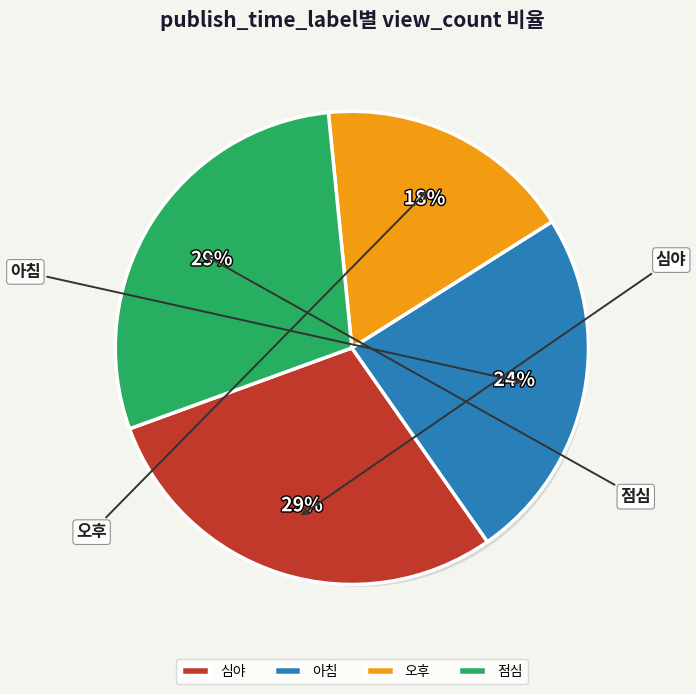

To the nearest percent, what is the difference between the 점심 and 오후 slice percentages?

11%